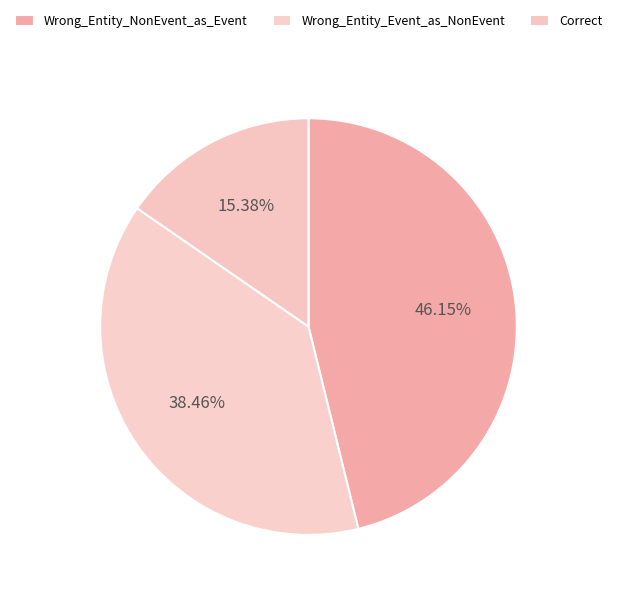

To the nearest percent, what portion does Wrong_Entity_Event_as_NonEvent represent?

38%